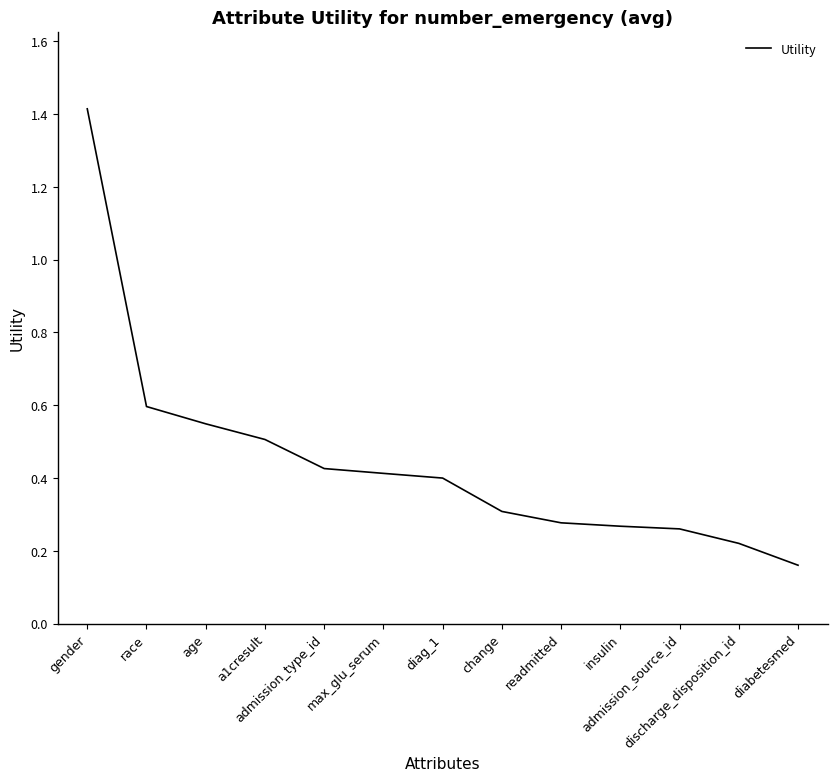

What is the maximum value shown in the chart?

1.4